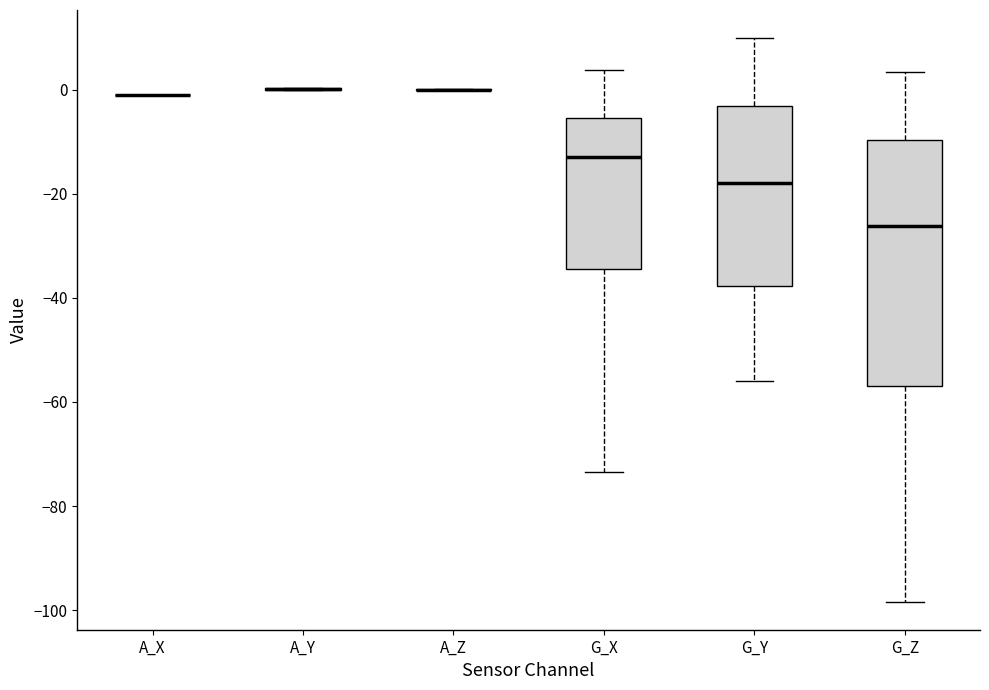

Which box is the tallest, from its lower edge to its upper edge?

G_Z